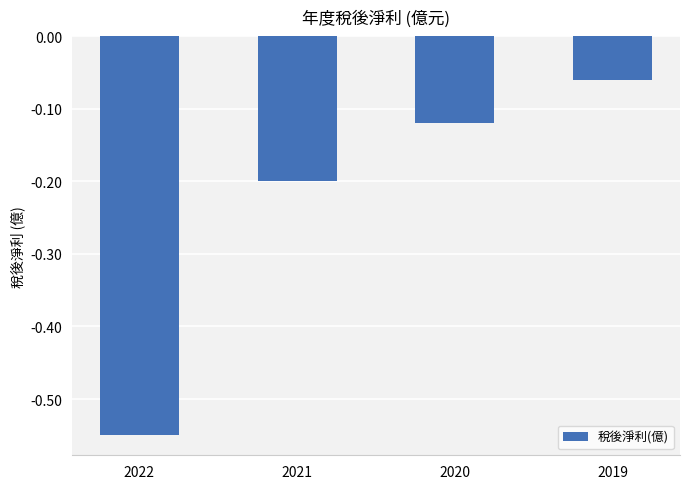

How many categories are shown in the chart?

4